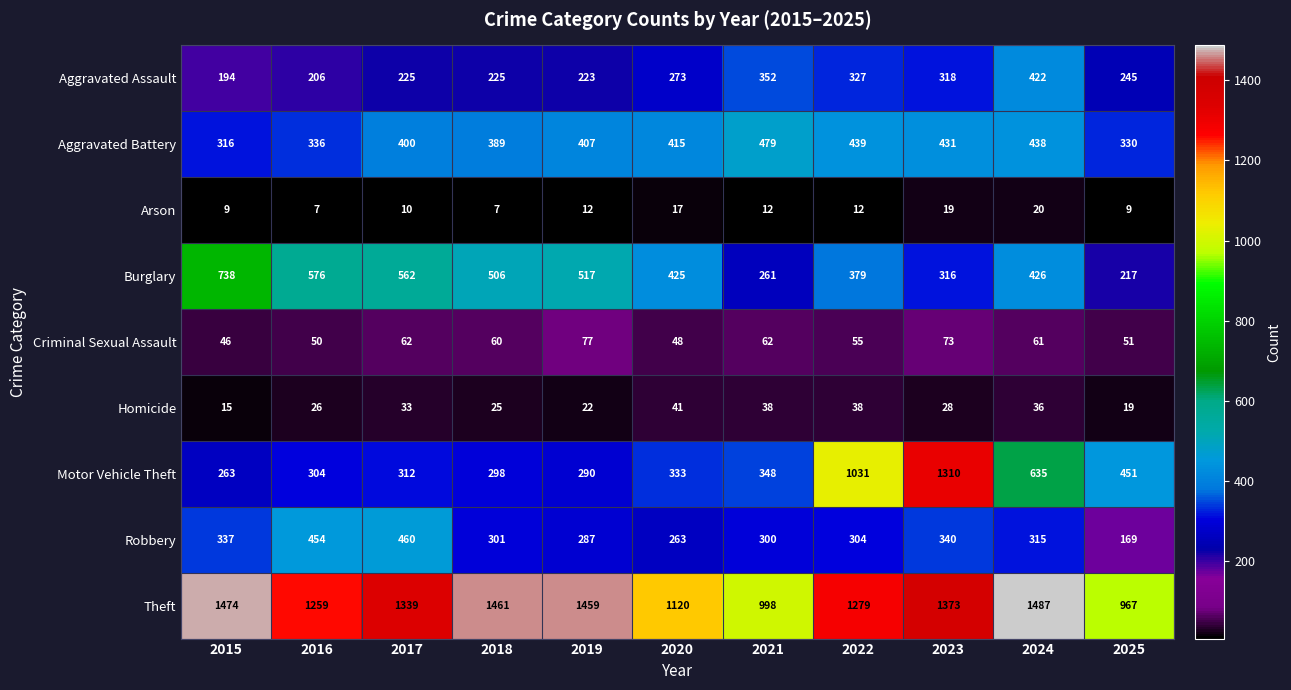

At 2021, list the series in order from smallest to largest.

Arson, Homicide, Criminal Sexual Assault, Burglary, Robbery, Motor Vehicle Theft, Aggravated Assault, Aggravated Battery, Theft